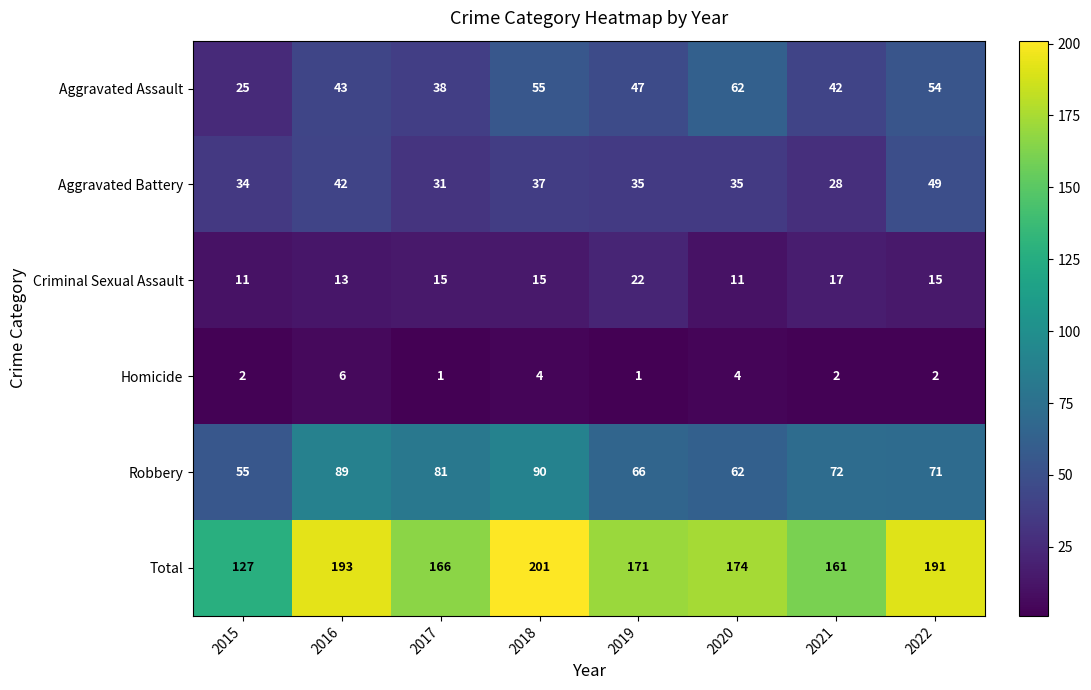

At which category is the sum across all series the highest?

2018